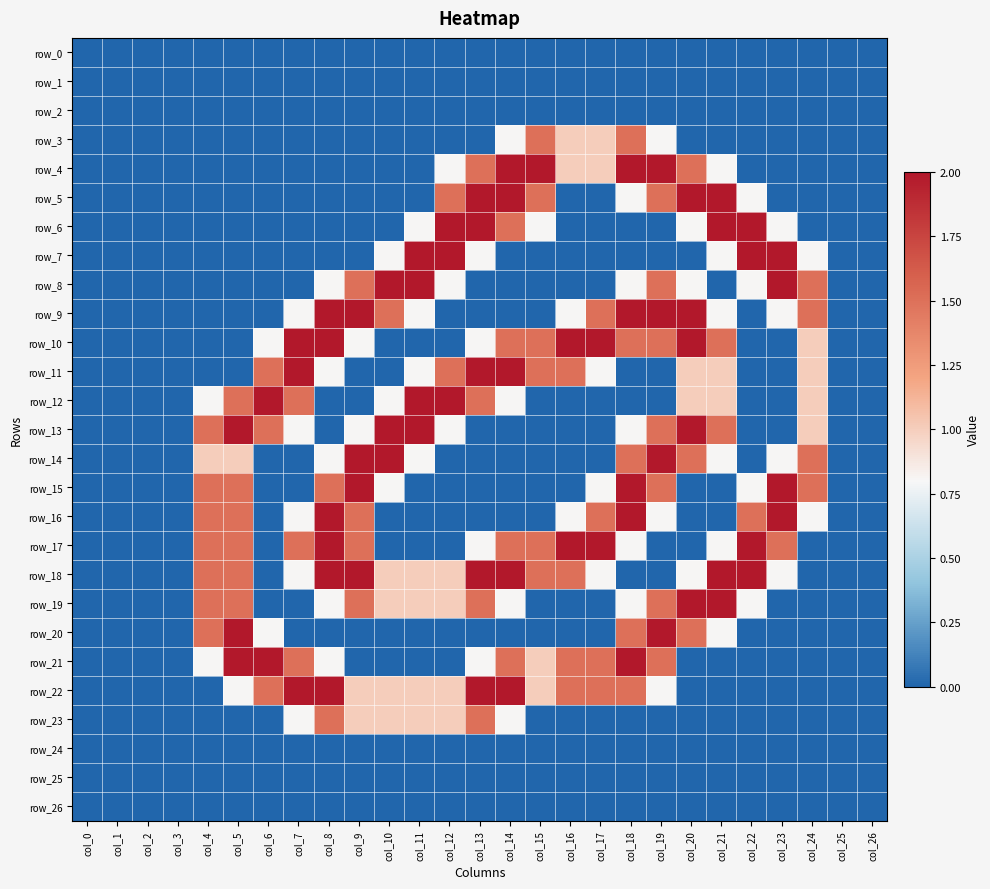

How many categories are shown in the chart?

27